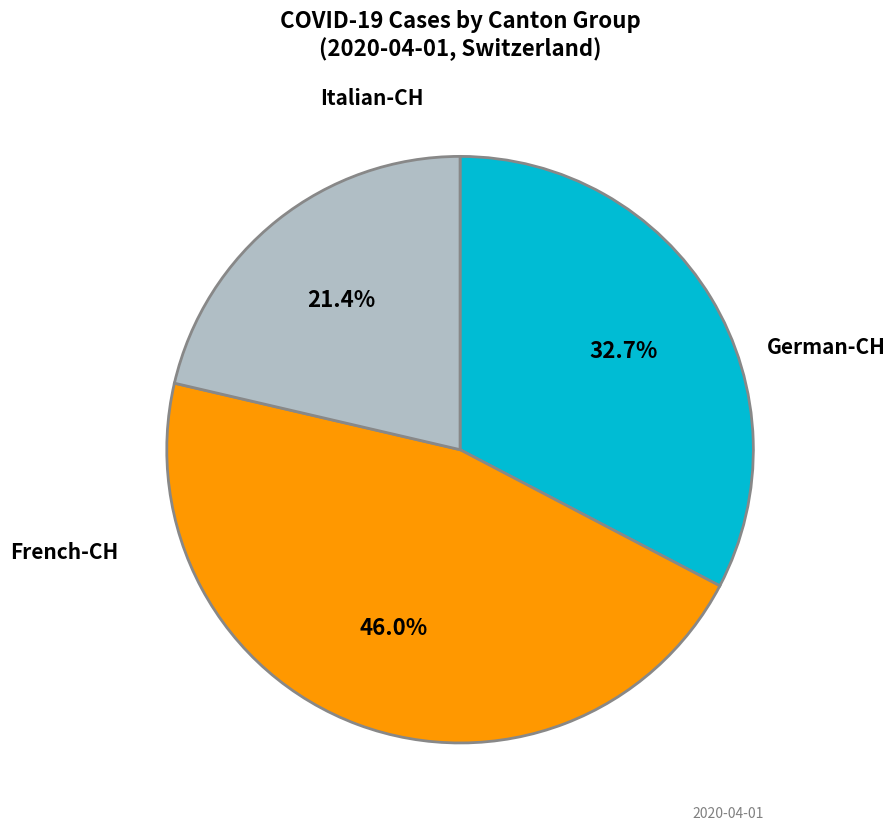

How many slices are in this pie chart?

3